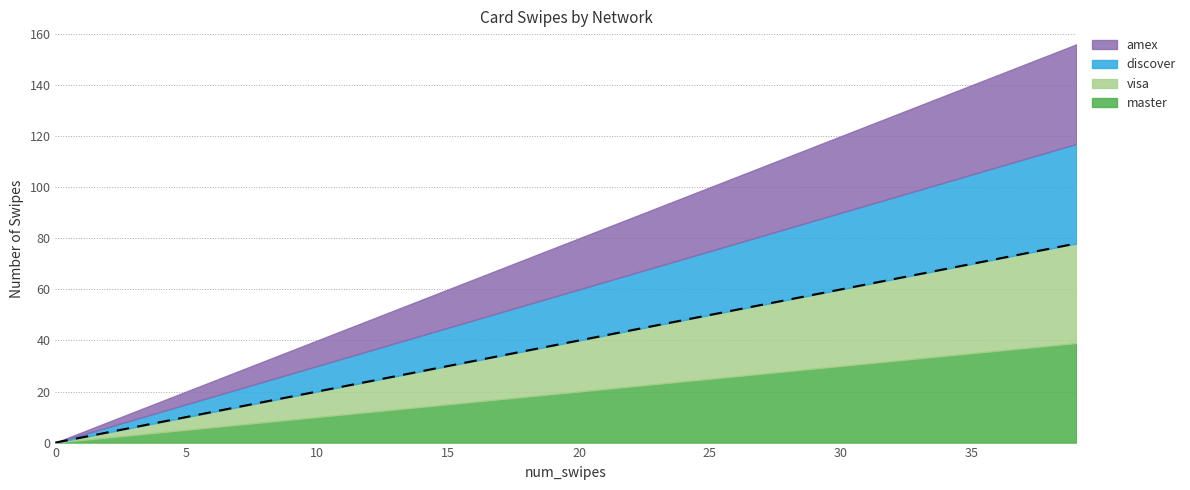

True or false: amex and discover cross at least once.

False